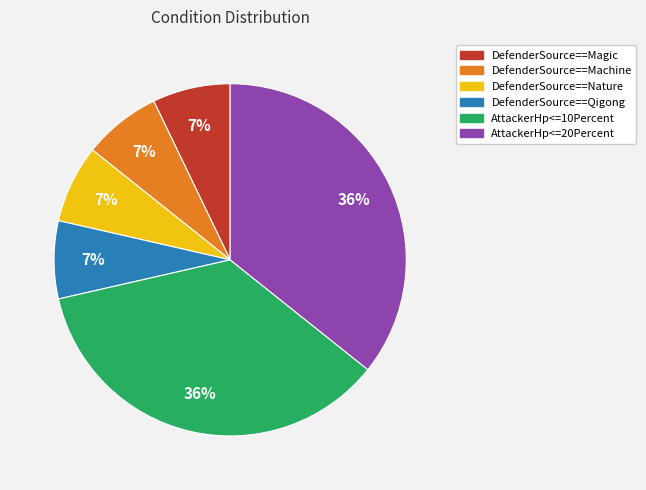

Count the number of slices in the pie.

6